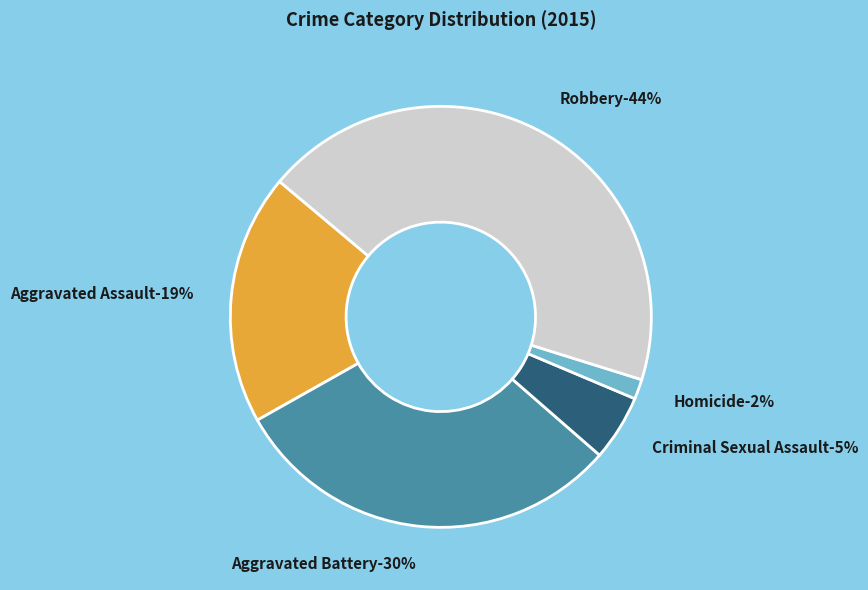

To the nearest percent, what percentage of the pie is Aggravated Battery?

30%